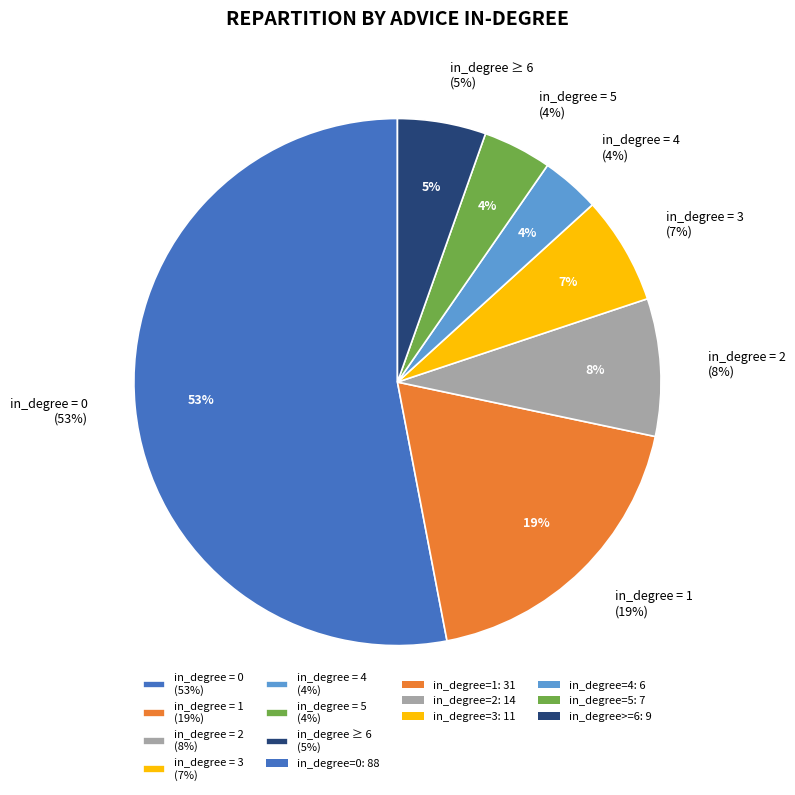

How many segments does this pie chart have?

7